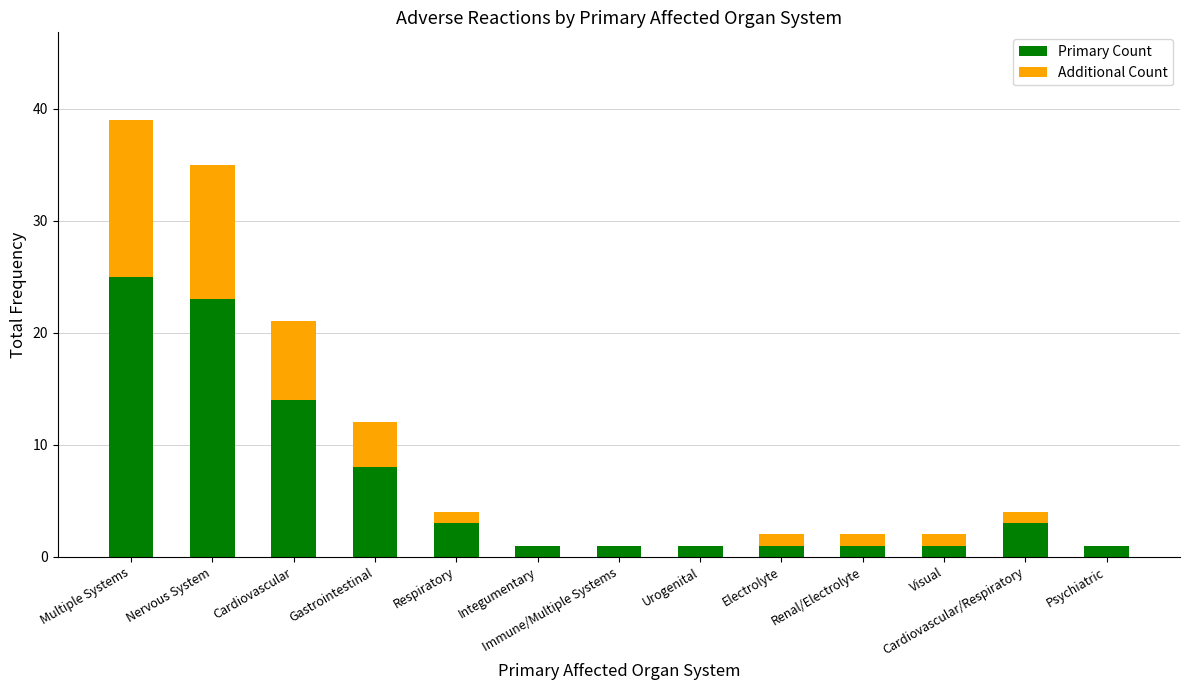

What is the sum of the Primary Count values at Visual and Cardiovascular?

15